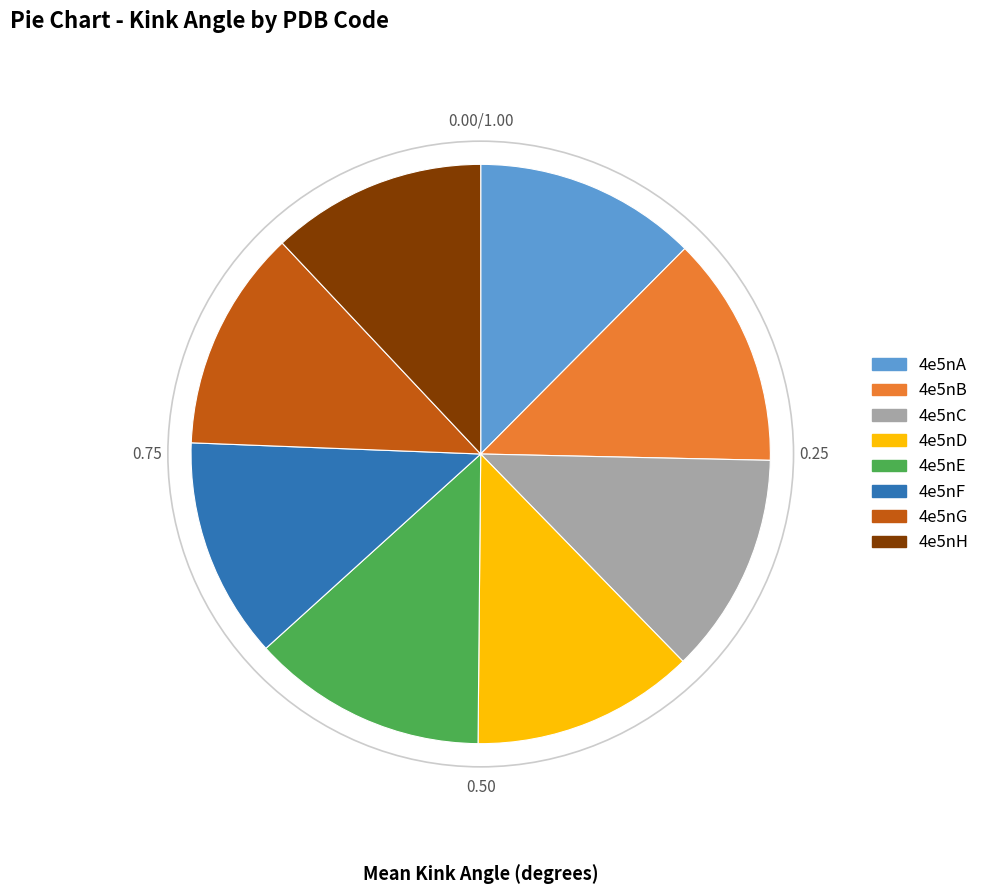

Count the number of slices in the pie.

8